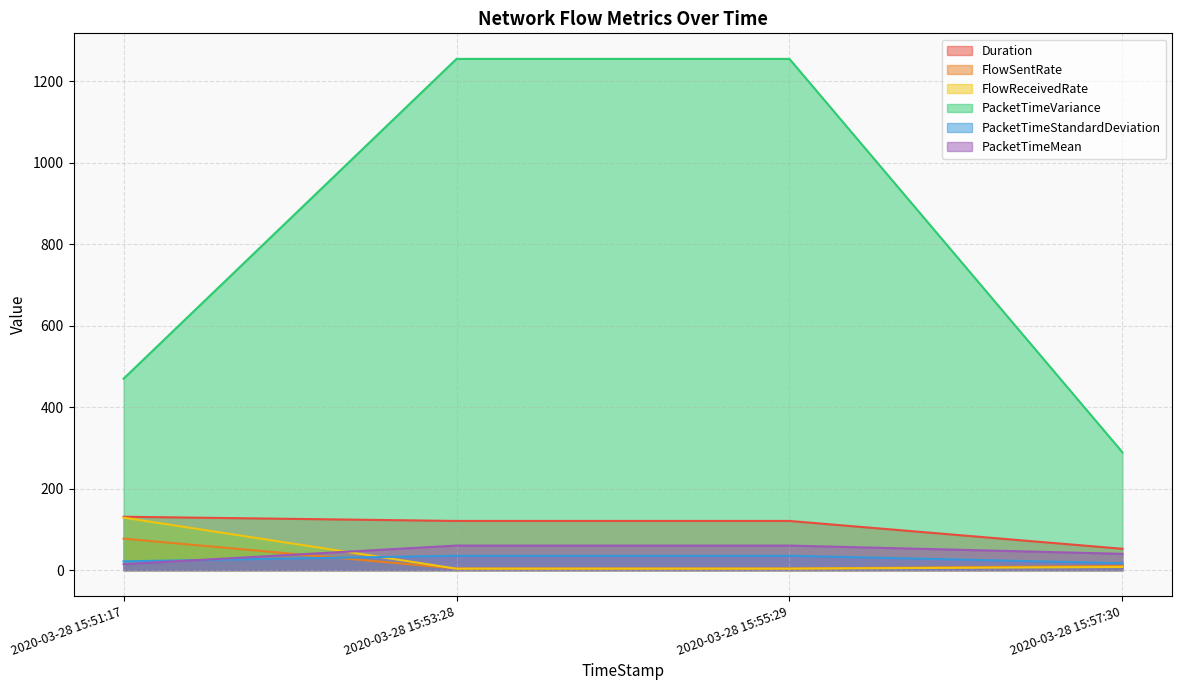

What is the value of the FlowReceivedRate point at the 3rd from the left?

3.7